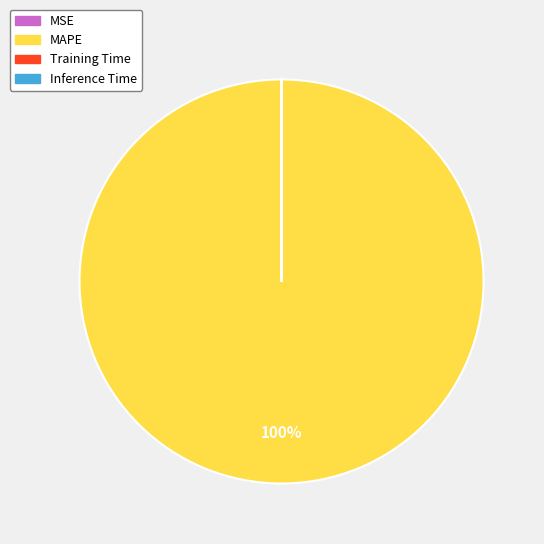

To the nearest percent, what percentage of the pie is MAPE?

100%